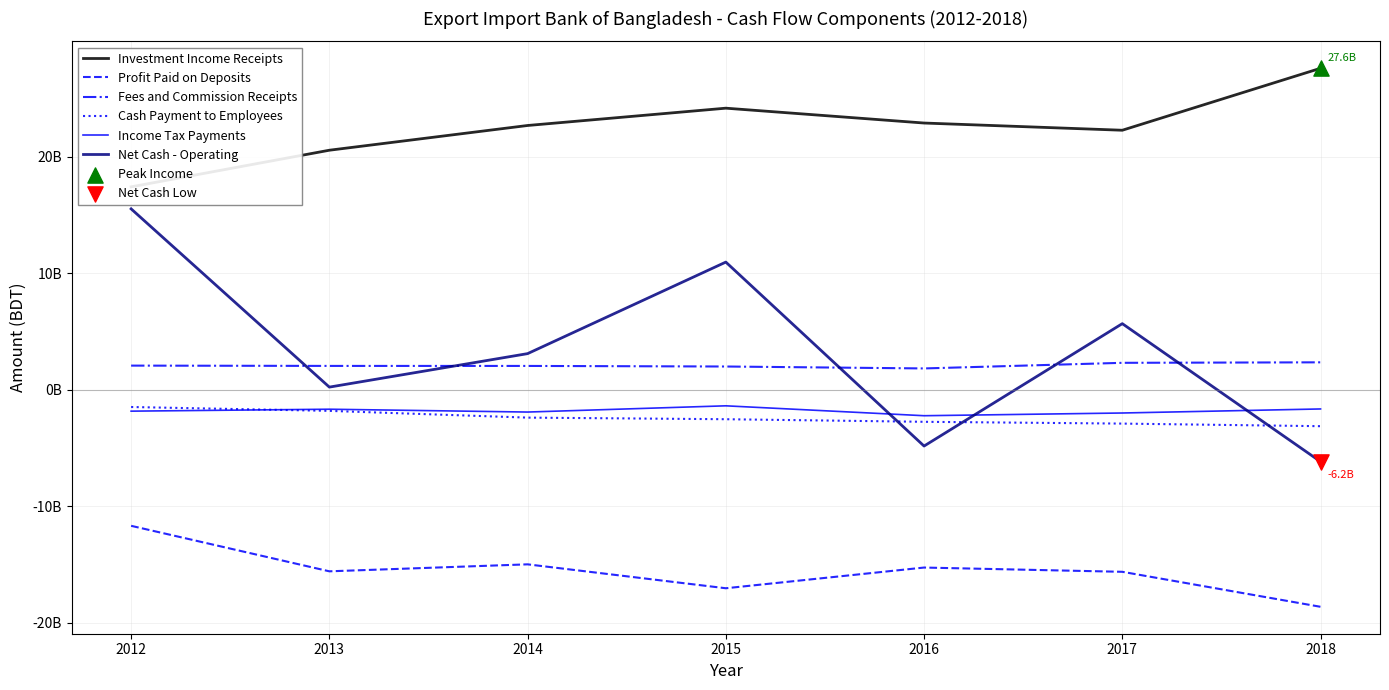

What is the total value across all series at 2014?

8526913407